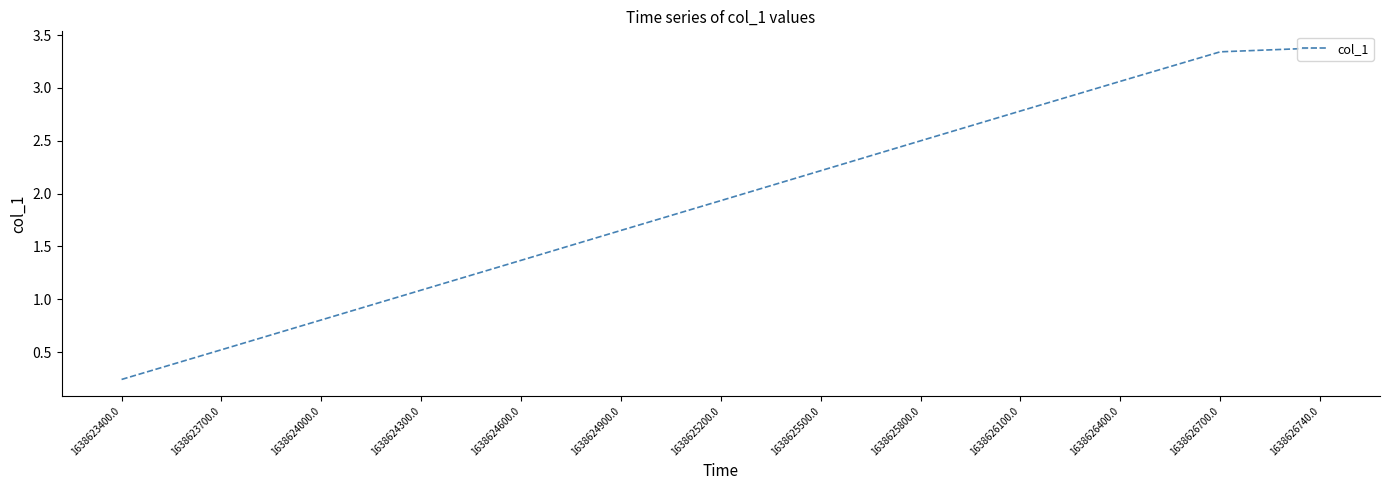

Rank the categories by value from highest to lowest.

1638626740.0, 1638626700.0, 1638626400.0, 1638626100.0, 1638625800.0, 1638625500.0, 1638625200.0, 1638624900.0, 1638624600.0, 1638624300.0, 1638624000.0, 1638623700.0, 1638623400.0